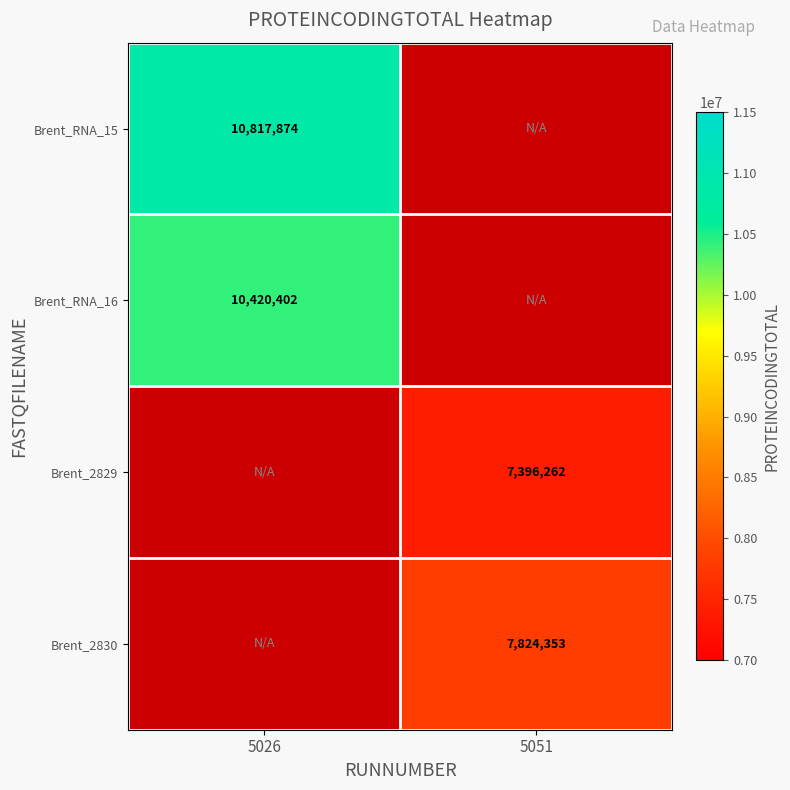

Between 5026 and 5051, which is larger?

5026